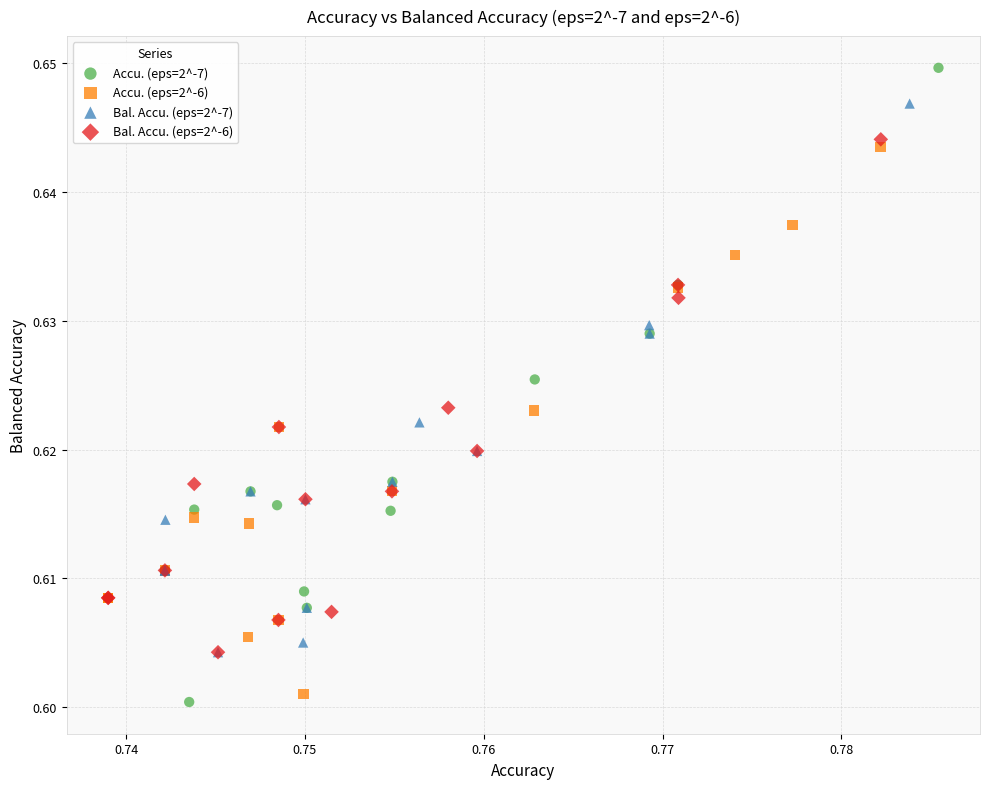

Which series contains the highest Y value?

Accu. (eps=2^-7)